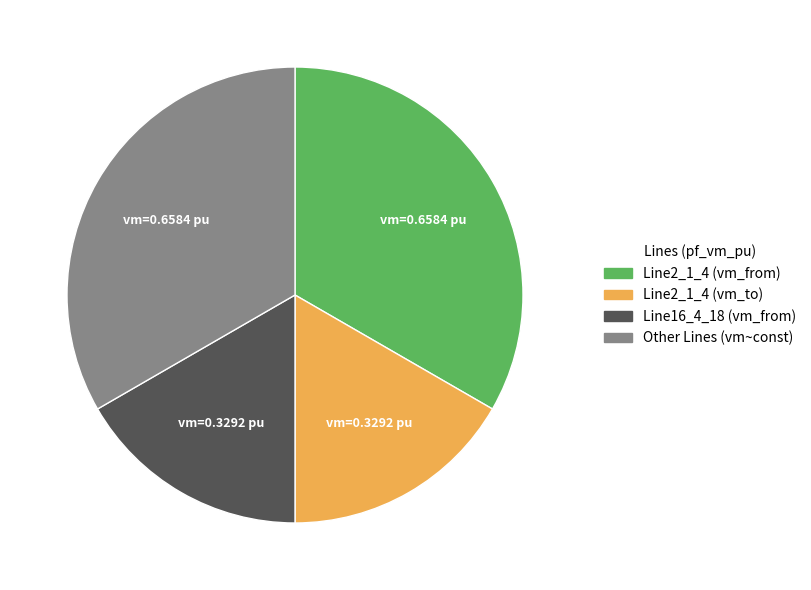

Is there a majority slice in this chart?

No